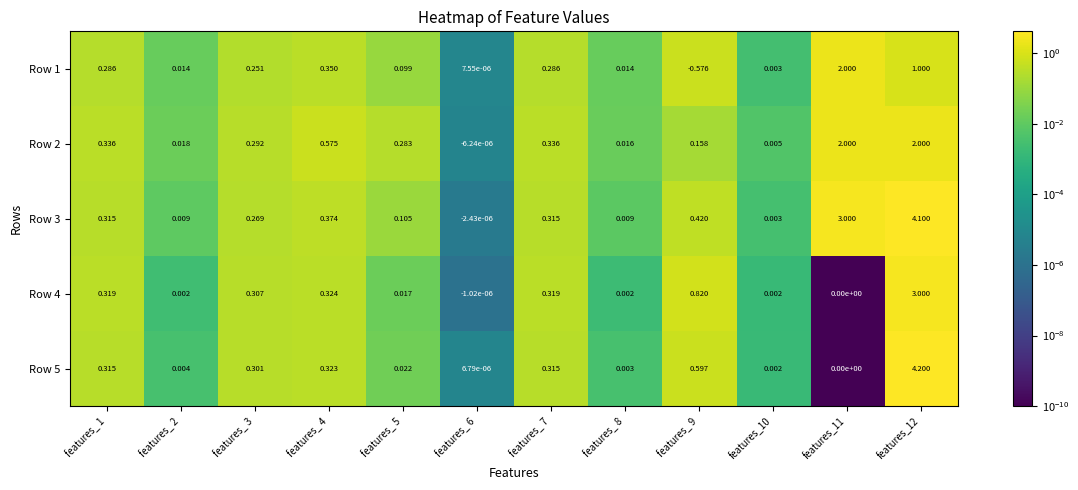

Which series has the widest spread of values?

Row 5